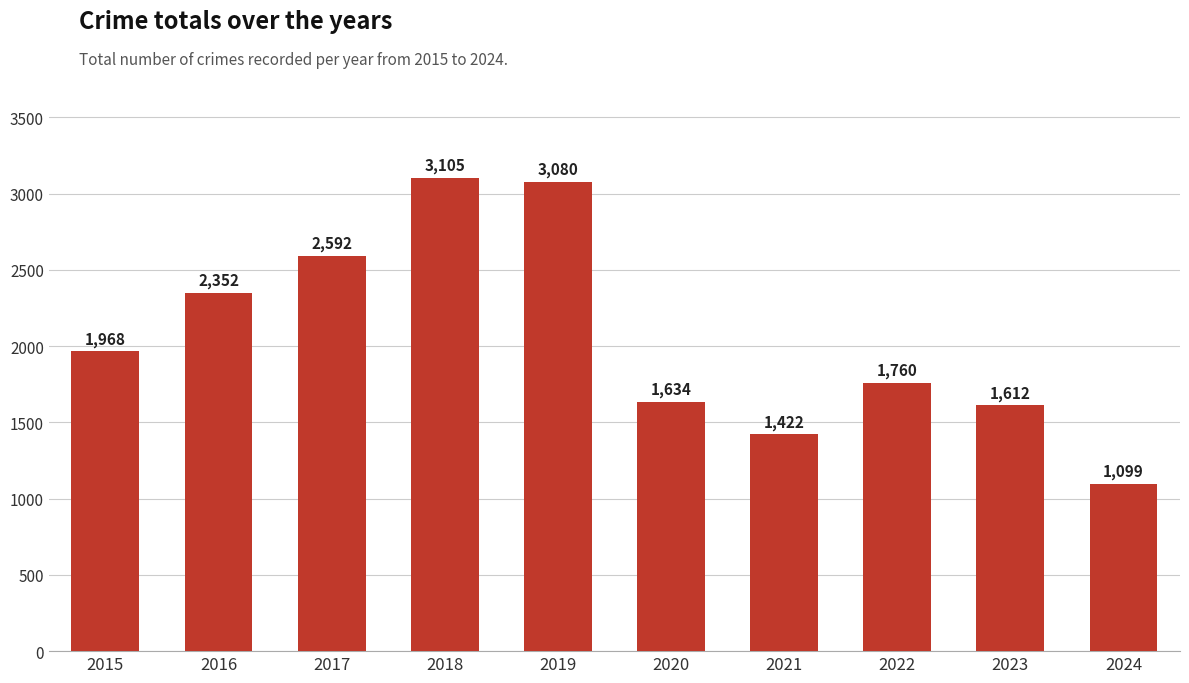

What is the greatest value displayed?

3105